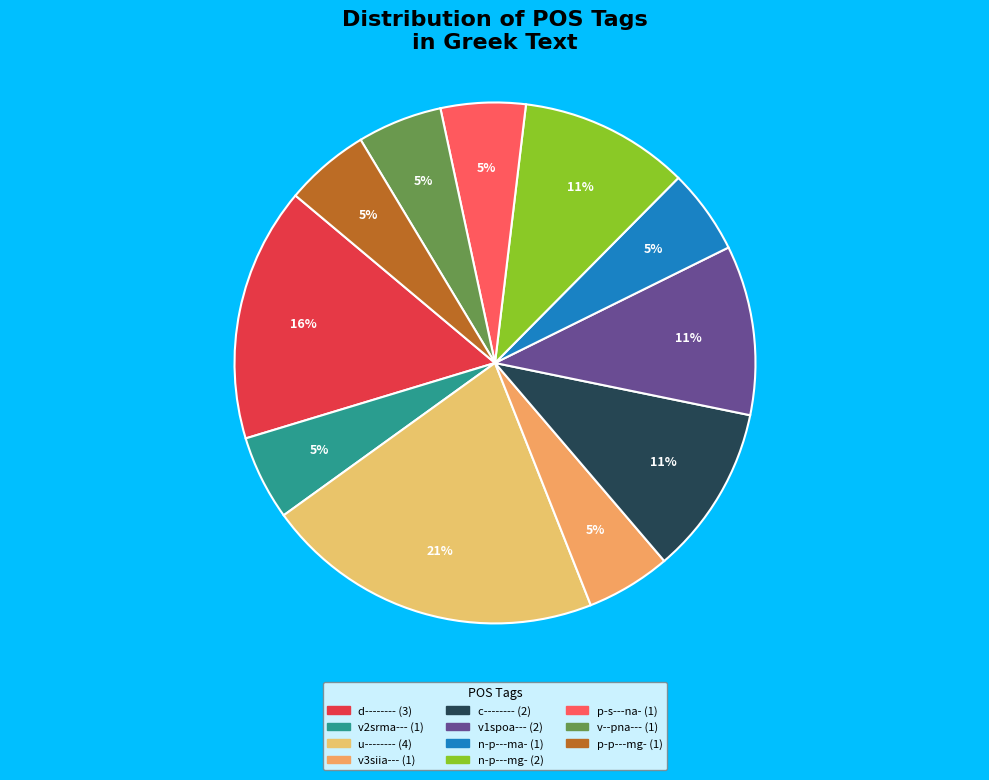

How many segments does this pie chart have?

11